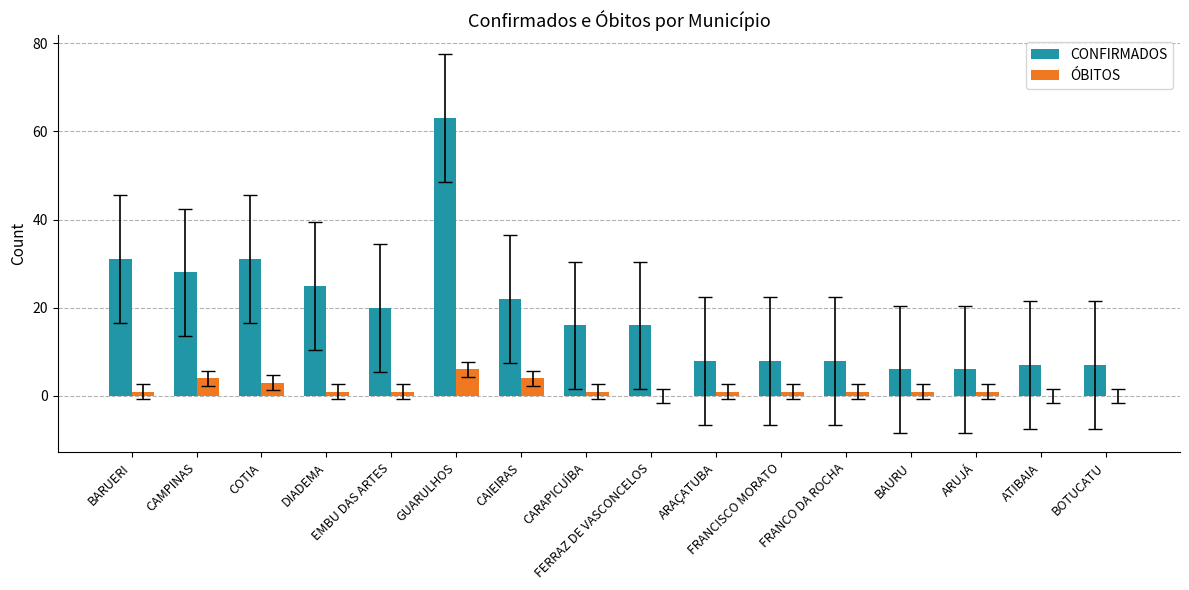

What is the greatest value displayed?

63